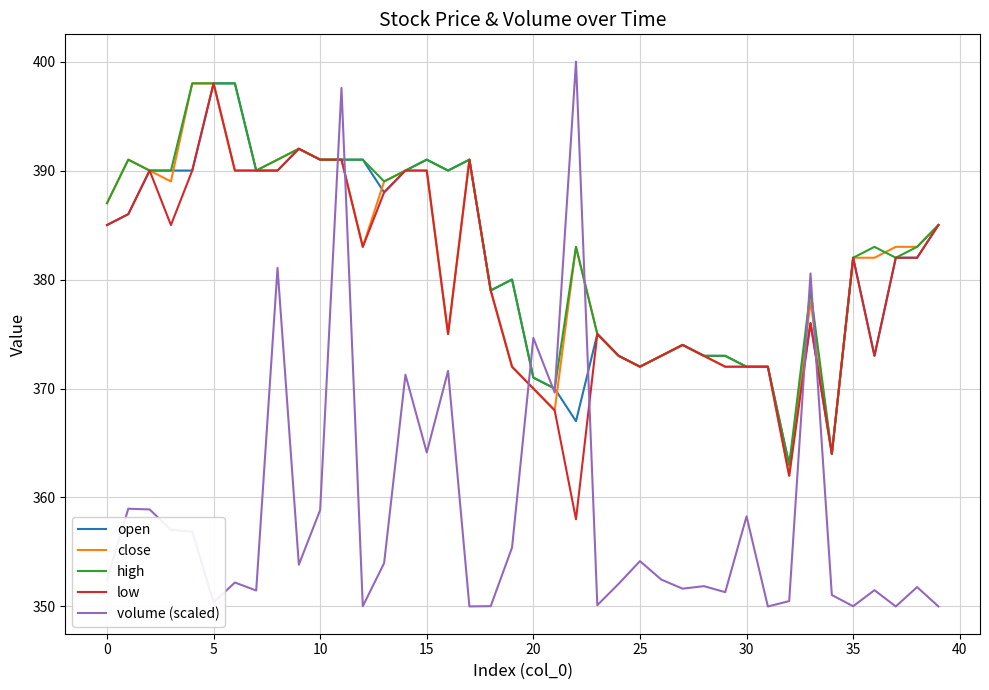

What are all the series names shown in the legend?

open, close, high, low, volume (scaled)